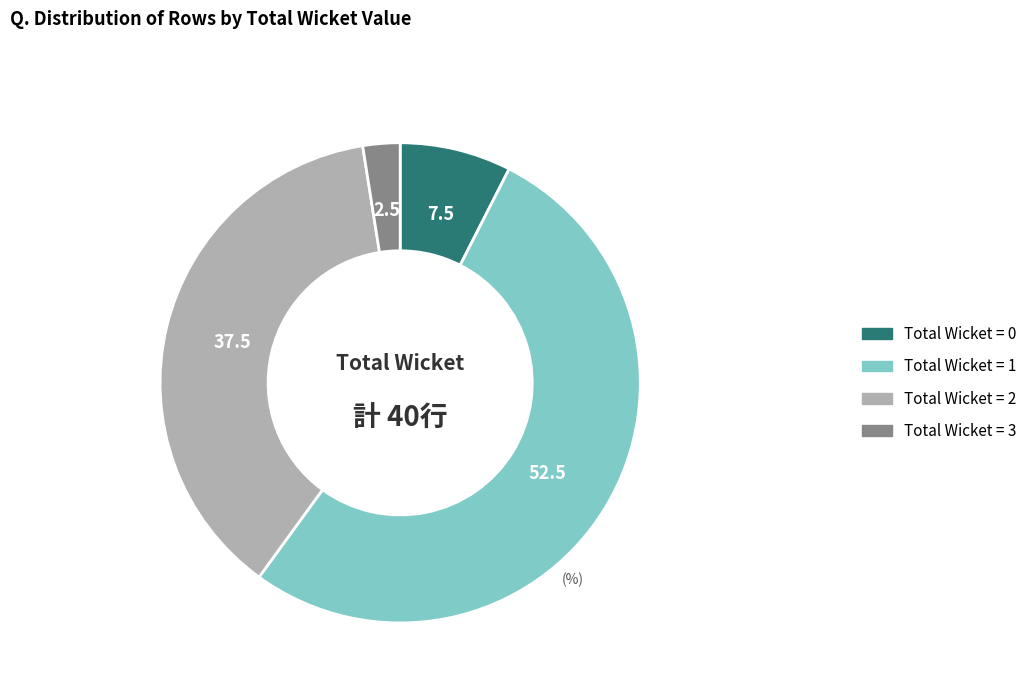

Count the number of slices in the pie.

4